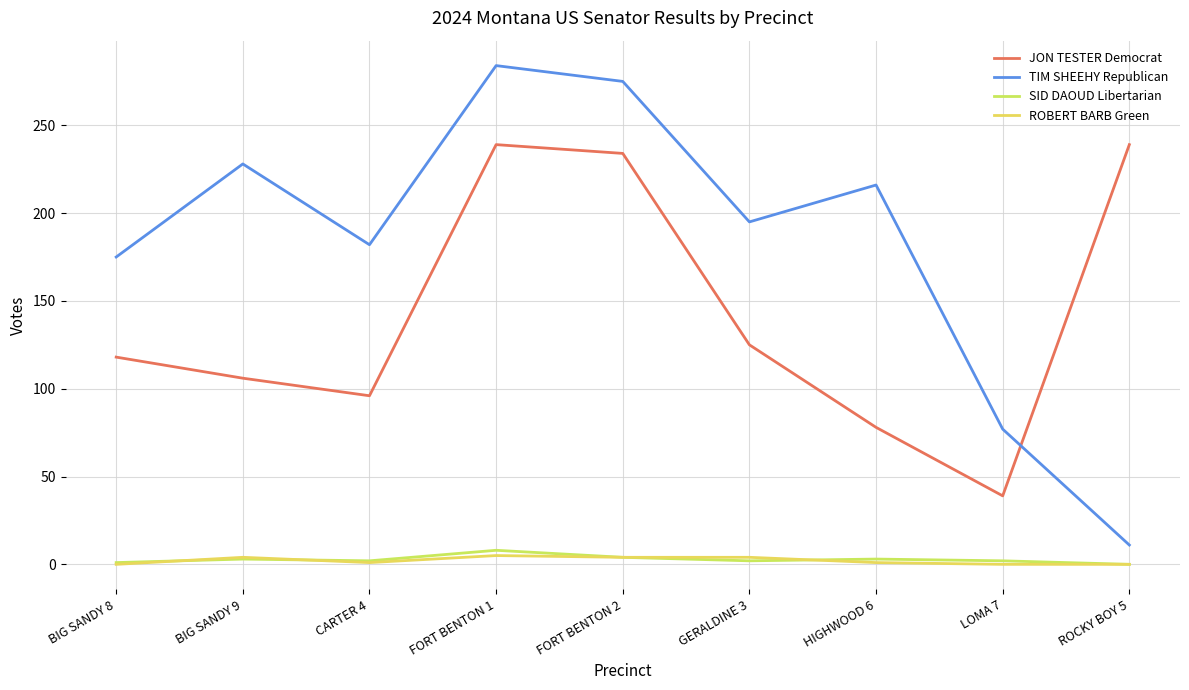

The TIM SHEEHY Republican series shows 291 at HIGHWOOD 6. True or false?

False